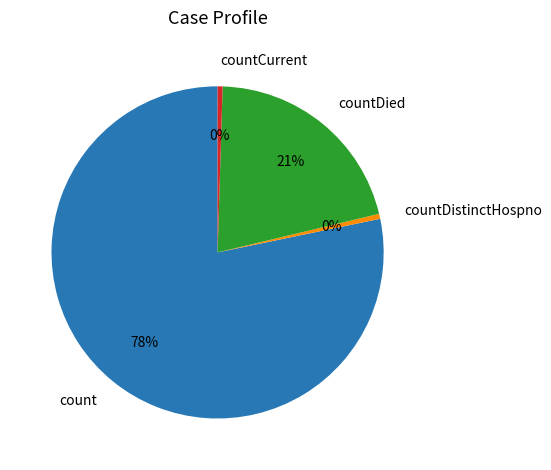

To the nearest percent, what is the average slice percentage?

25%